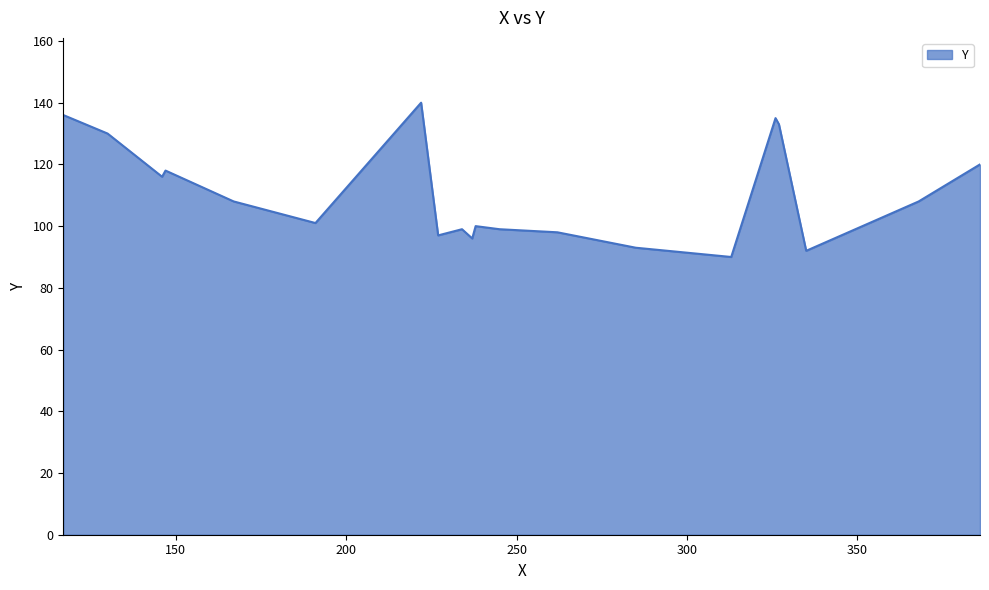

What is the maximum value shown in the chart?

140